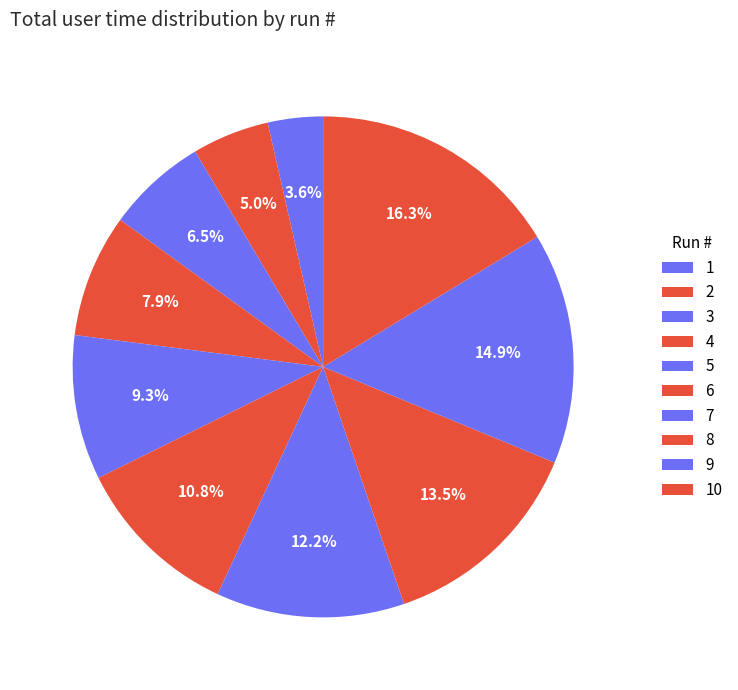

Count the number of slices in the pie.

10